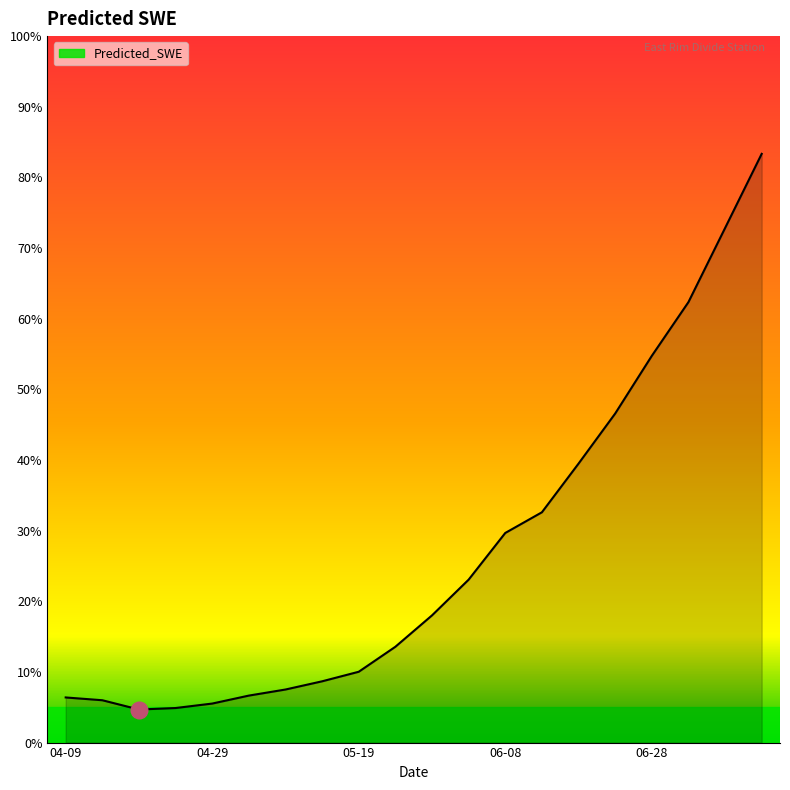

List the labels in order of value, largest first.

2006-07-13, 2006-07-08, 2006-07-03, 2006-06-28, 2006-06-23, 2006-06-18, 2006-06-13, 2006-06-08, 2006-06-03, 2006-05-29, 2006-05-24, 2006-05-19, 2006-05-14, 2006-05-09, 2006-05-04, 2006-04-09, 2006-04-14, 2006-04-29, 2006-04-24, 2006-04-19